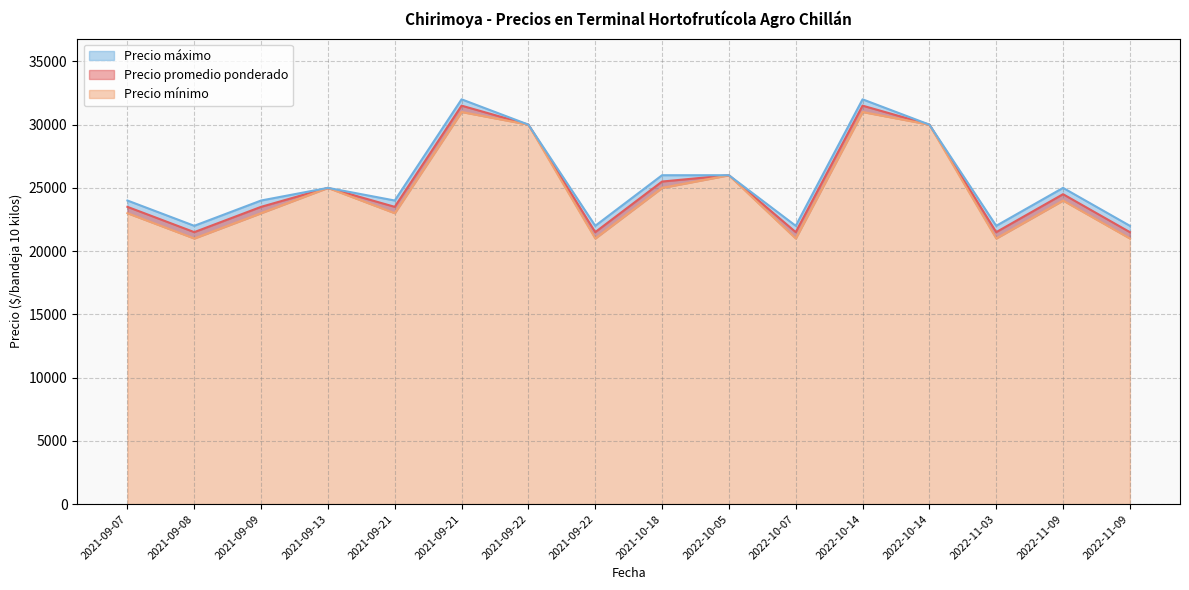

What is the highest value of the Precio máximo series?

32000